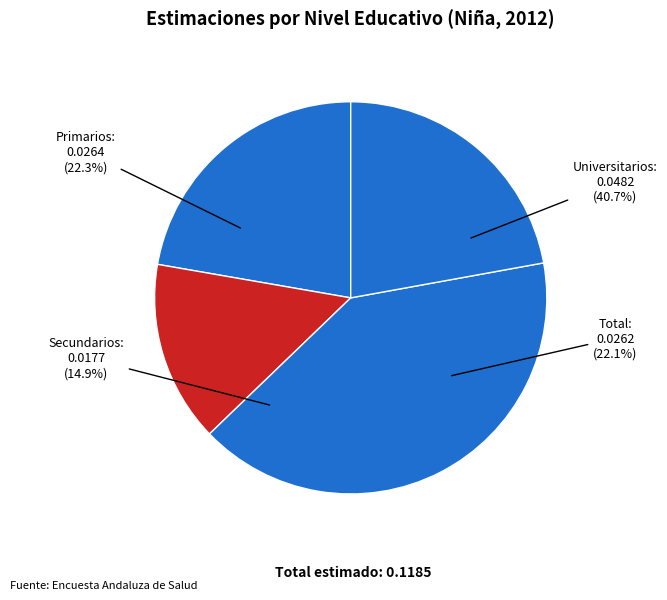

Which slice is the largest?

Universitarios